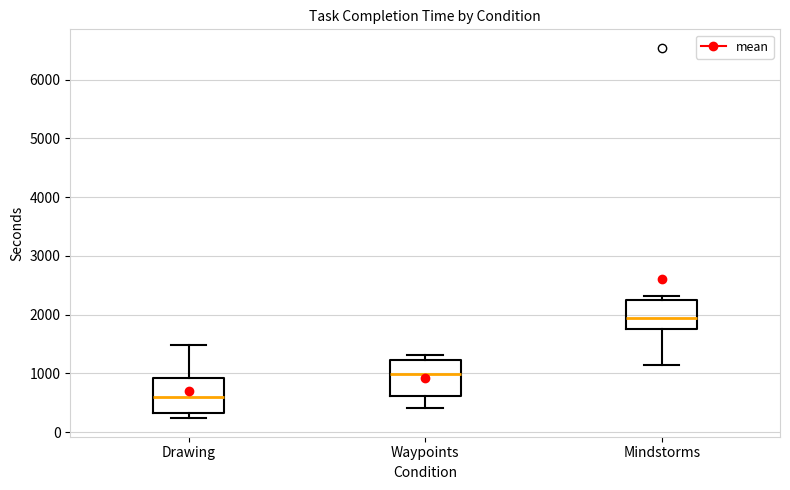

Where is the lower edge of the box for Mindstorms on the y-axis? The values are not printed on the chart, so give them approximately, as read against the axis.

1800